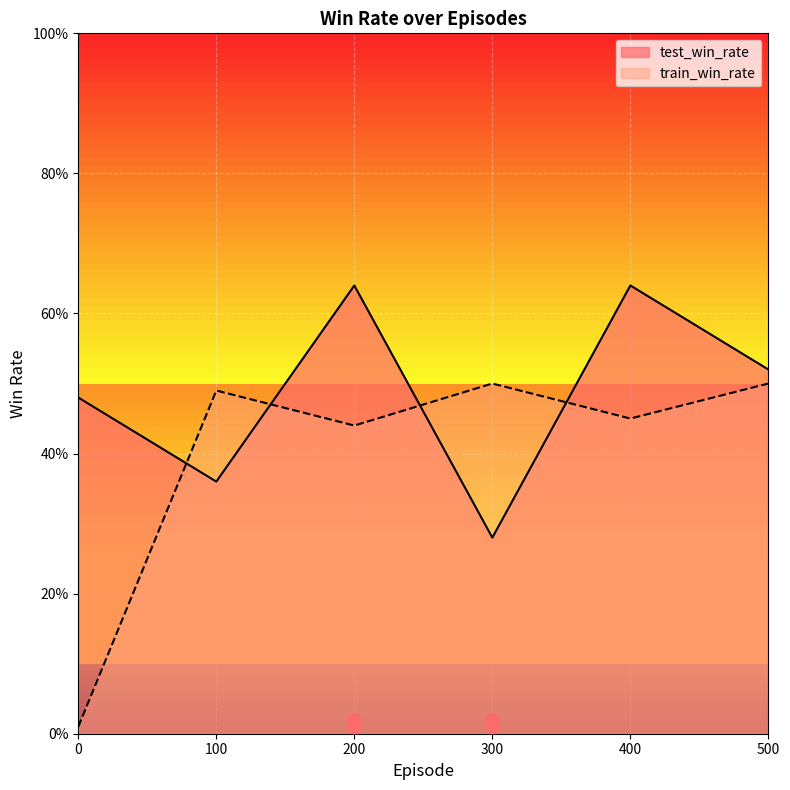

Is the value of test_win_rate at 300 greater than the value of train_win_rate at 400?

No